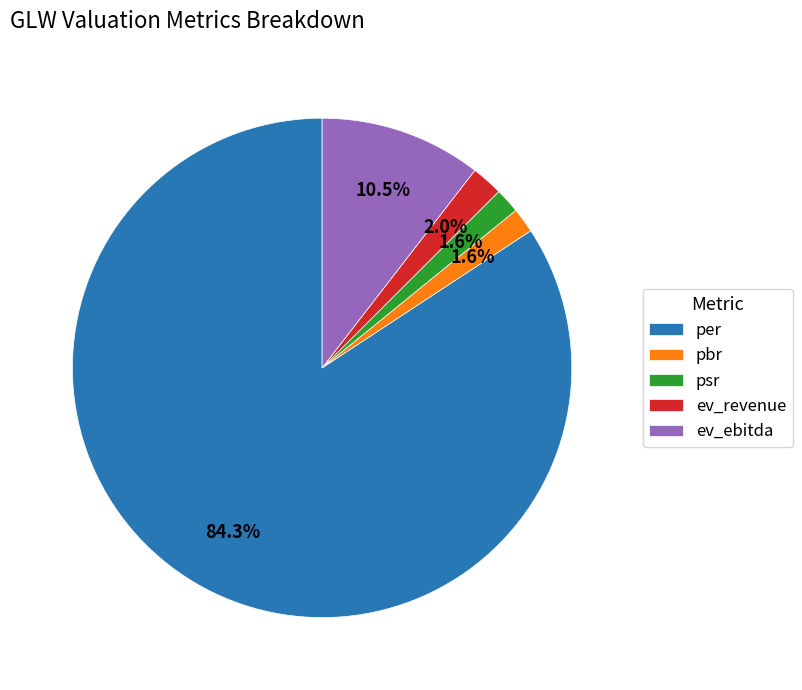

How many segments does this pie chart have?

5